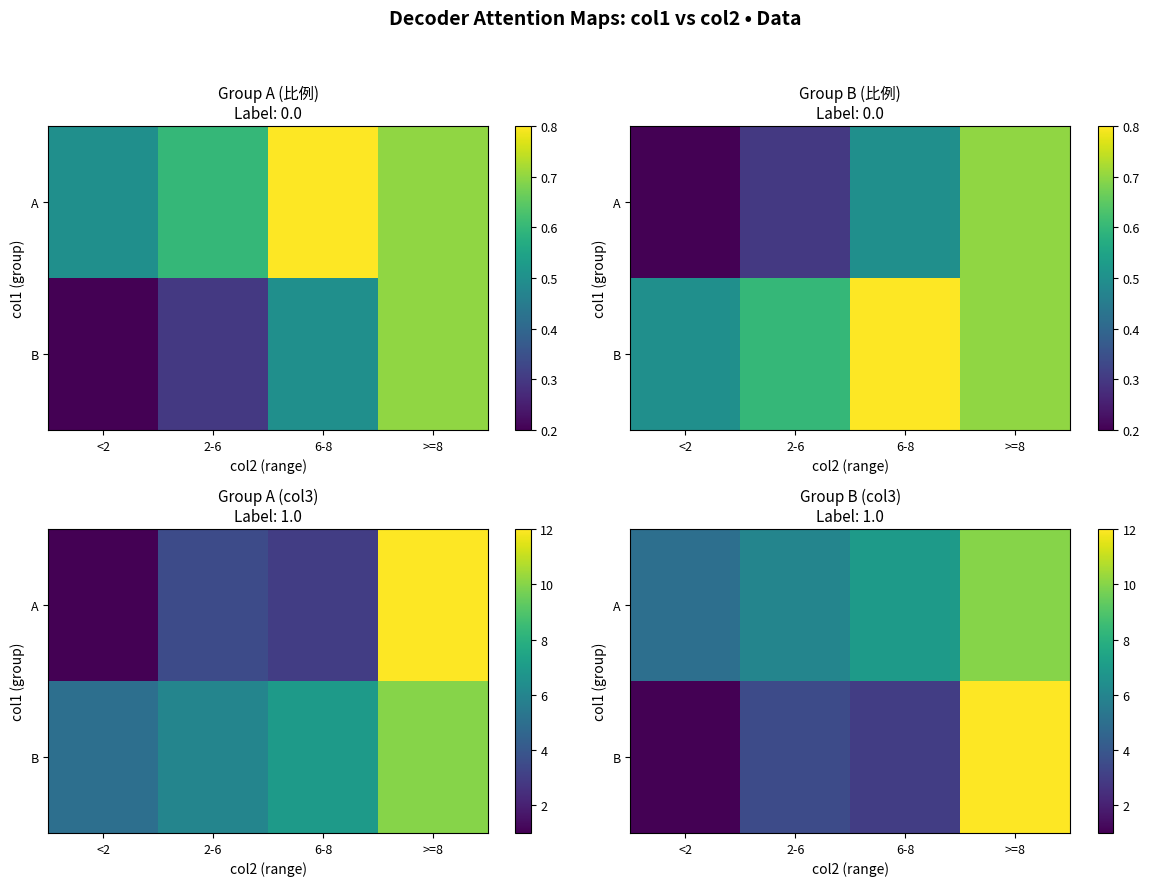

What is the difference between the A values at 6-8 and <2?

2.0